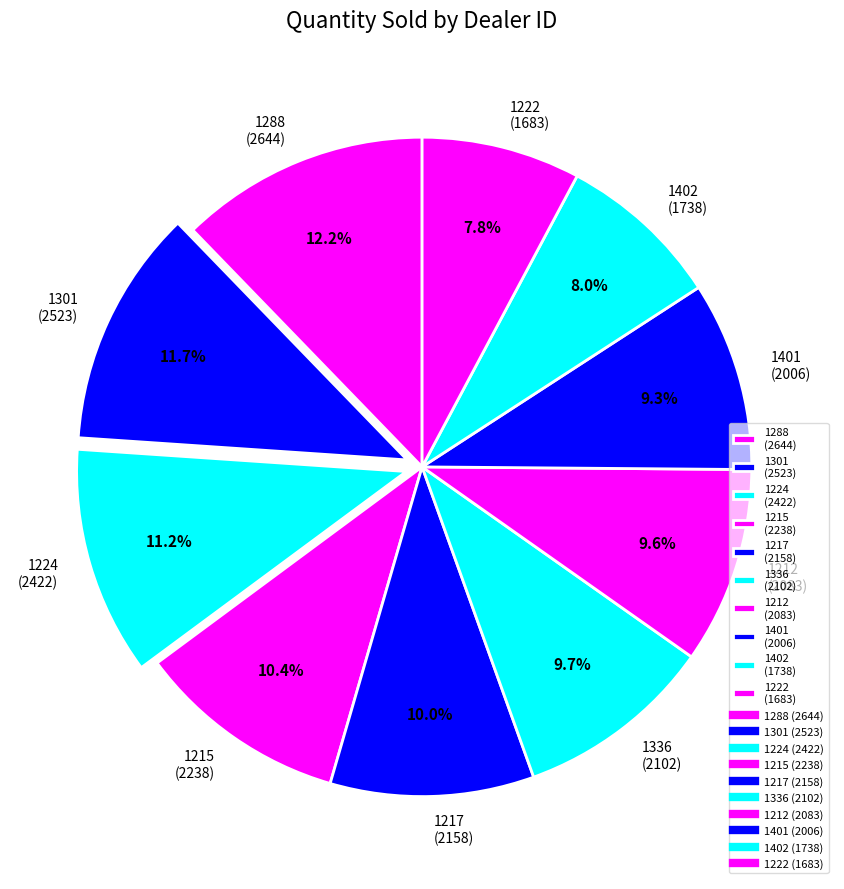

What is the ratio of the value at 1212 to the value at 1224?

0.9